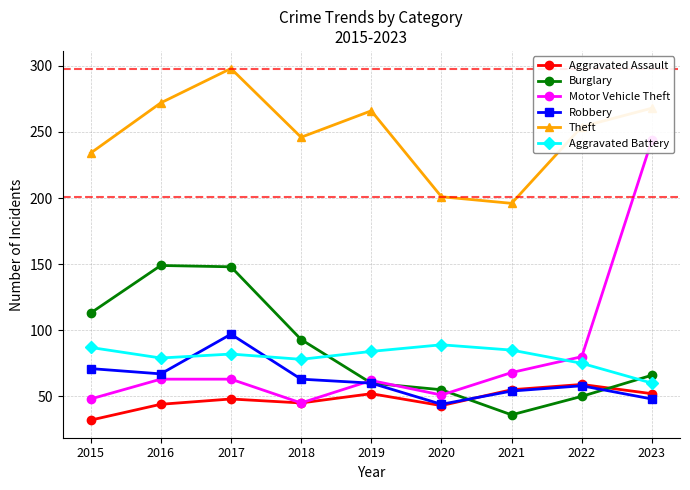

What is the difference between the maximum and minimum values in the Robbery series?

53